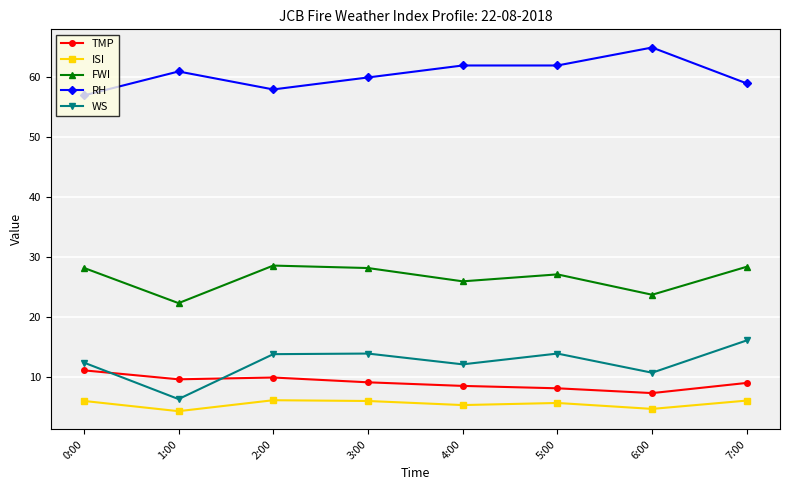

How many lines are shown in the chart?

5